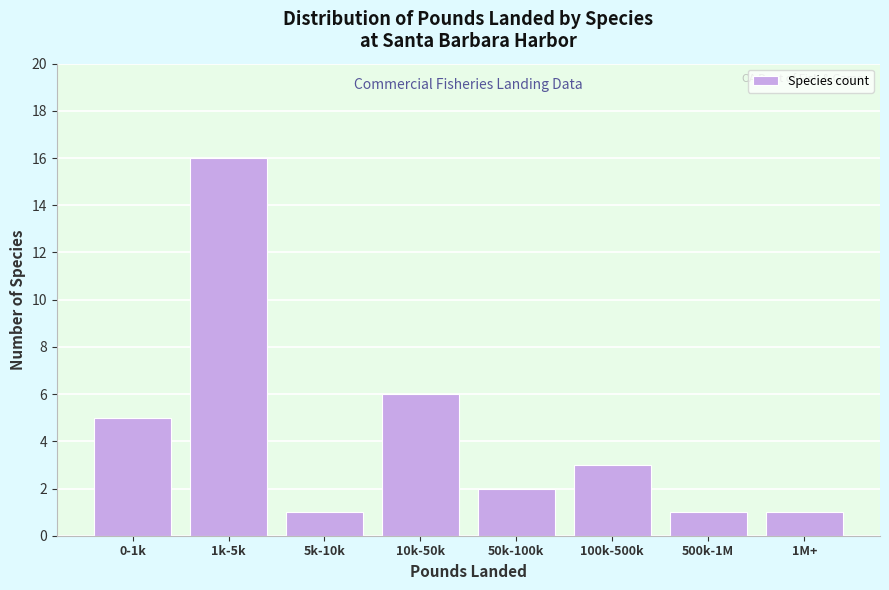

Reading left to right, list all the values displayed in this chart.

0-1k=5	1k-5k=16	5k-10k=1	10k-50k=6	50k-100k=2	100k-500k=3	500k-1M=1	1M+=1